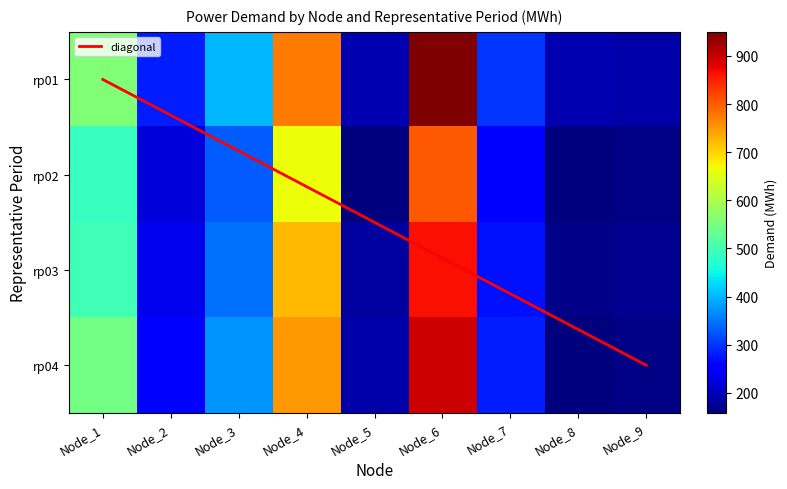

True or false: rp02 has a value of 54.9 at Node_8.

False